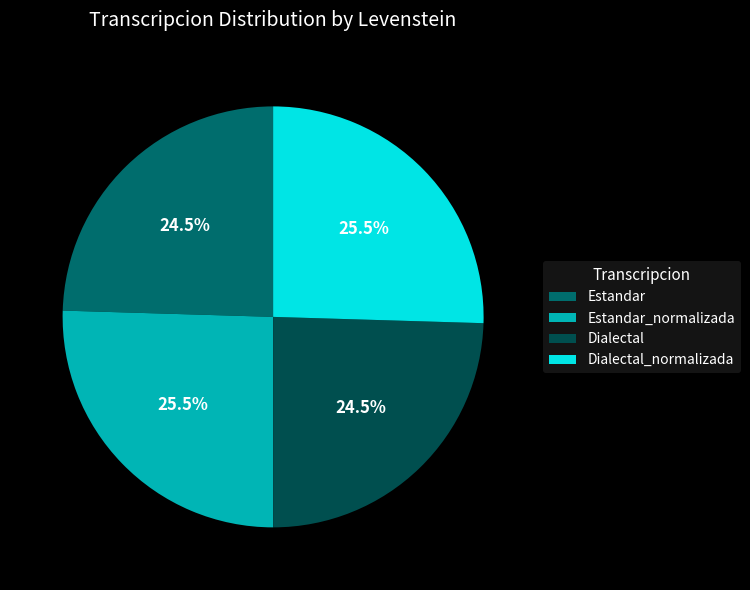

True or false: Dialectal_normalizada accounts for 11% of the total.

False